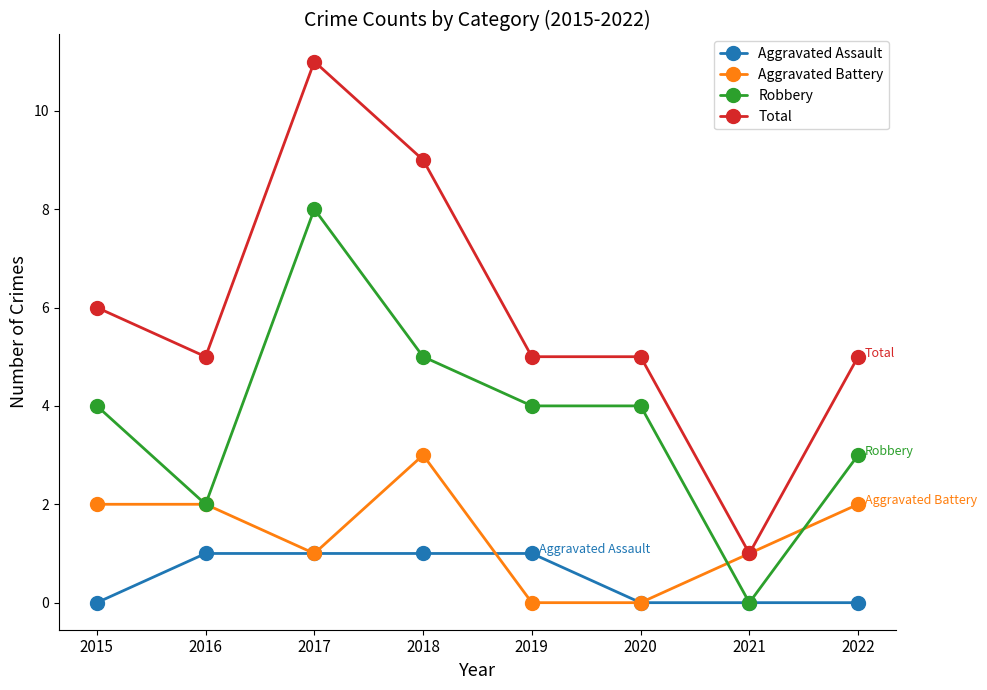

Read the Robbery value at 2020.

4